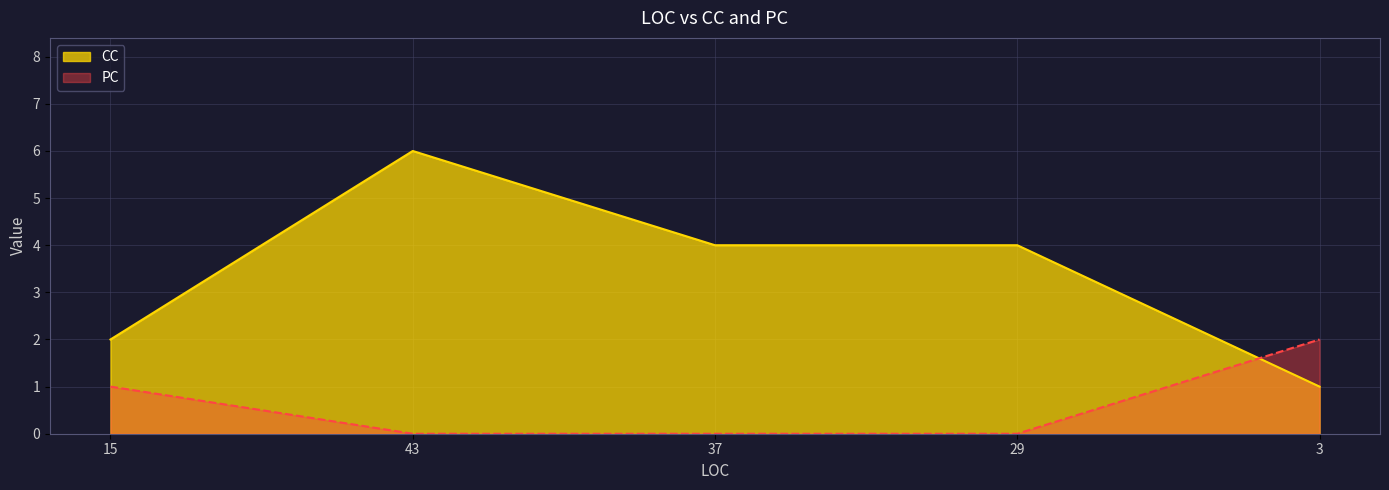

How many intersections are there between CC and PC?

1